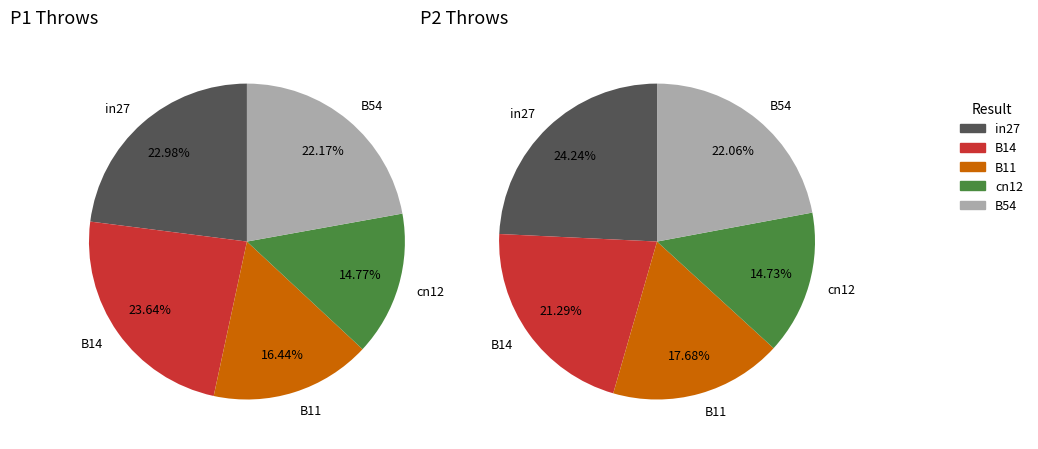

What is the total percentage of in27 and B14?

46.6%